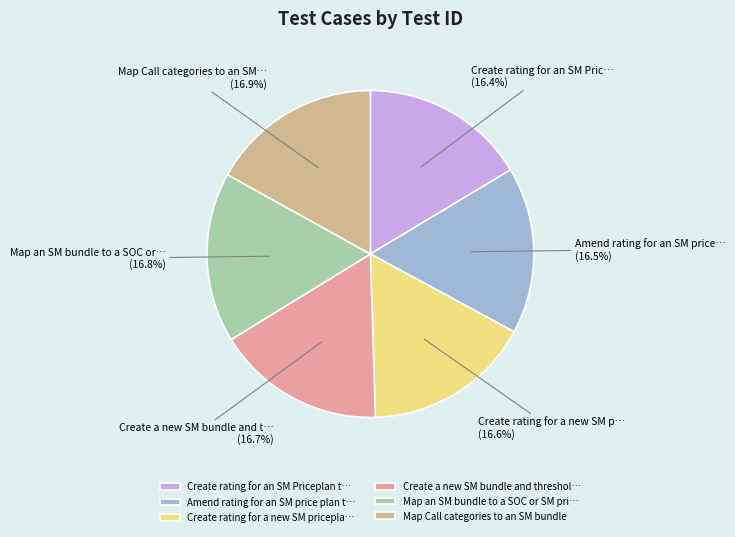

Is Create rating for an SM Pric… the majority of the pie?

No